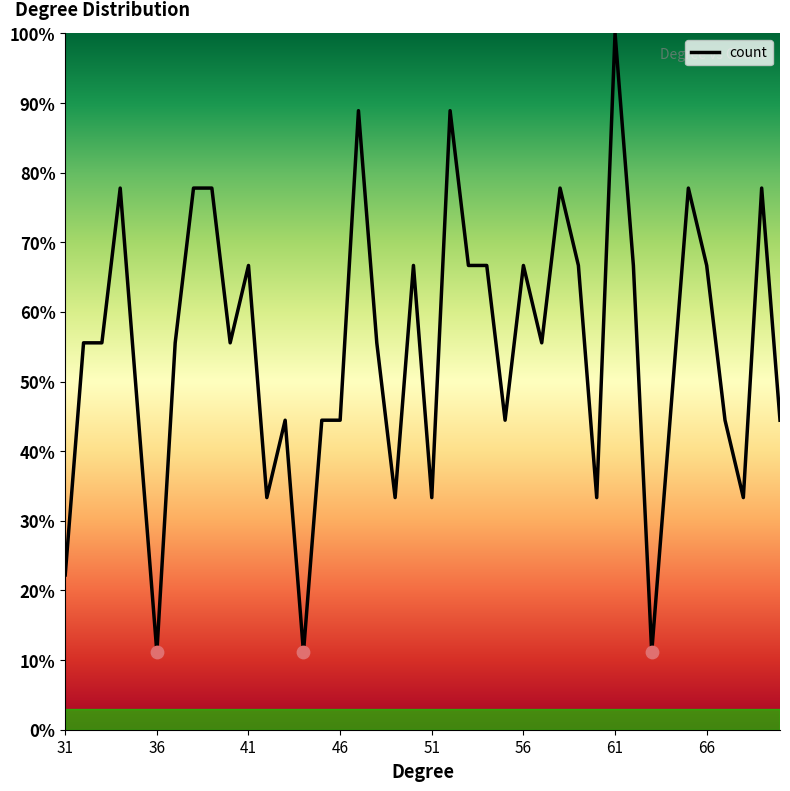

What is the maximum value shown in the chart?

100.0